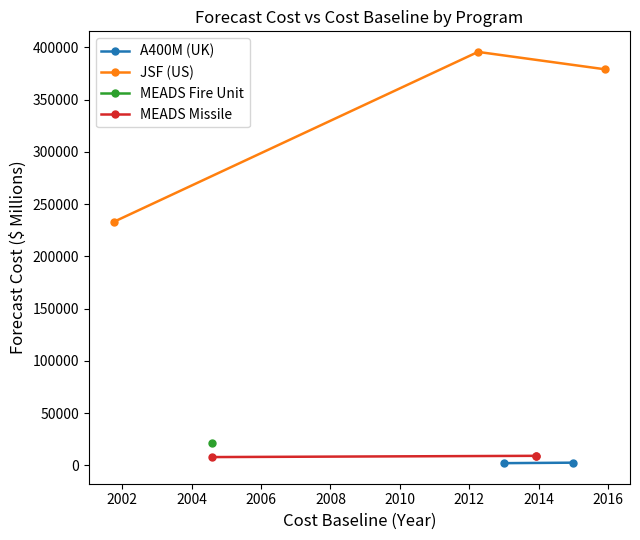

What is the value of the JSF (US) point at the 1st from the left?

233000